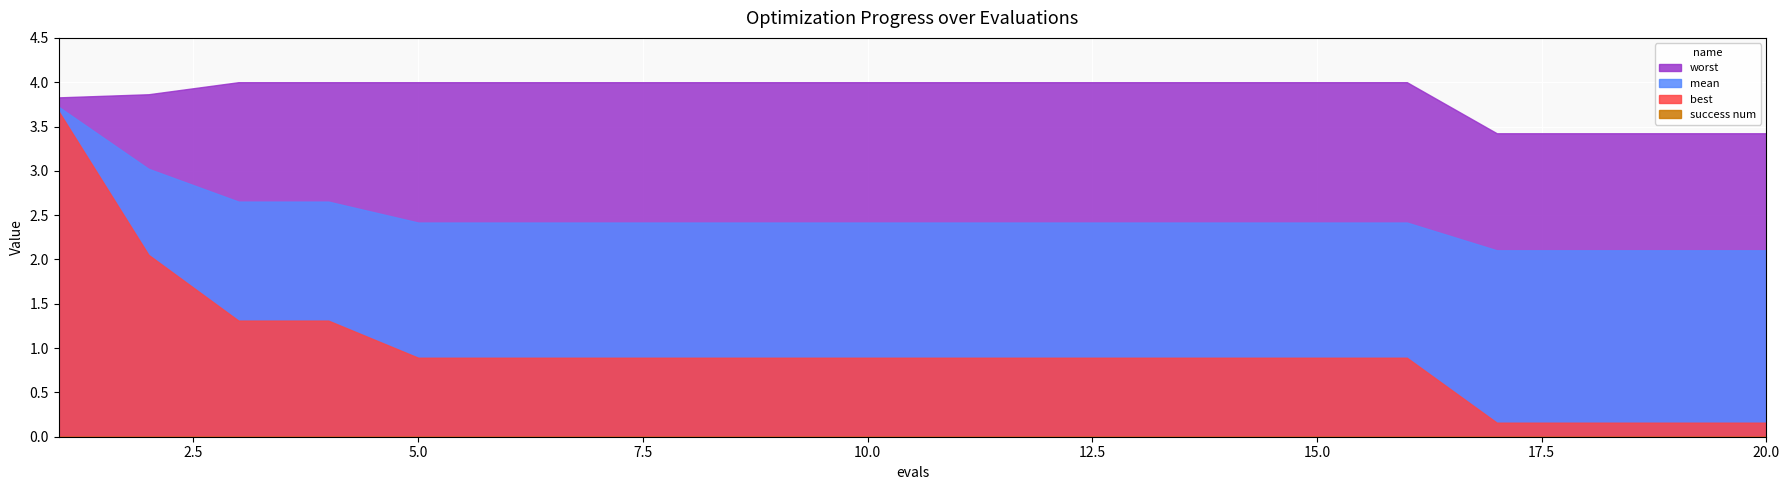

Which series has the largest range (max minus min)?

best